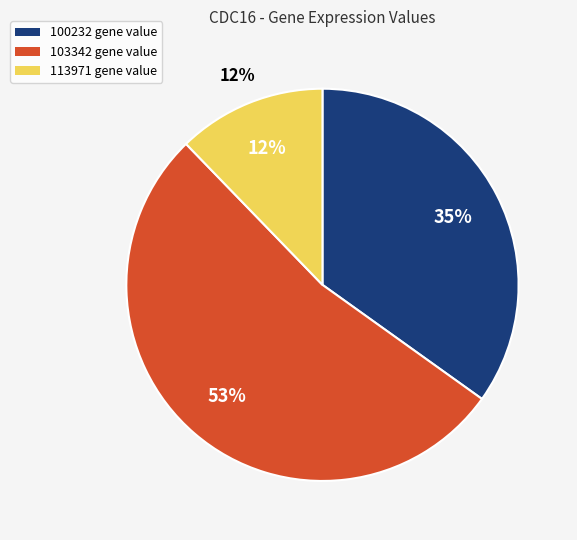

What is the change in value from 100232 to 103342?

+4722